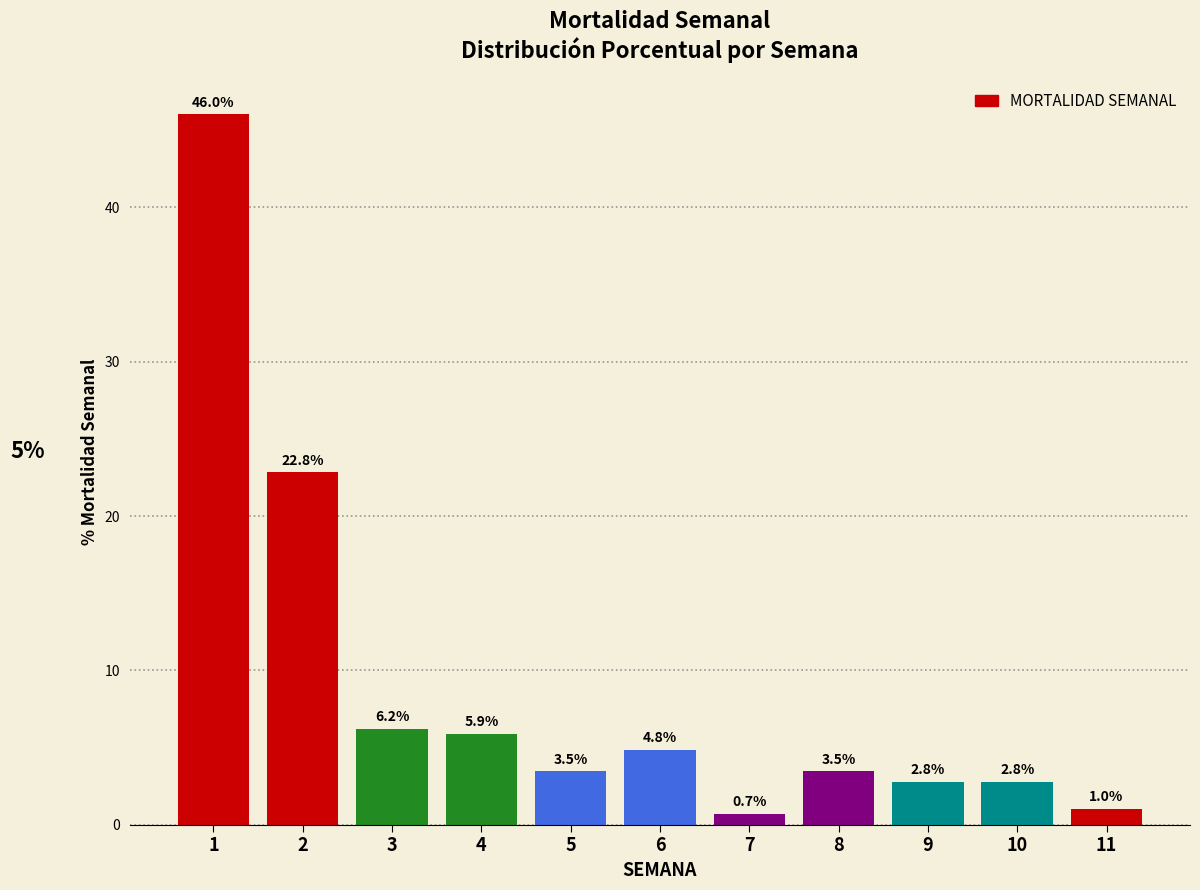

Reading left to right, transcribe all the data shown in this chart.

46.0	22.8	6.2	5.9	3.5	4.8	0.7	3.5	2.8	2.8	1.0